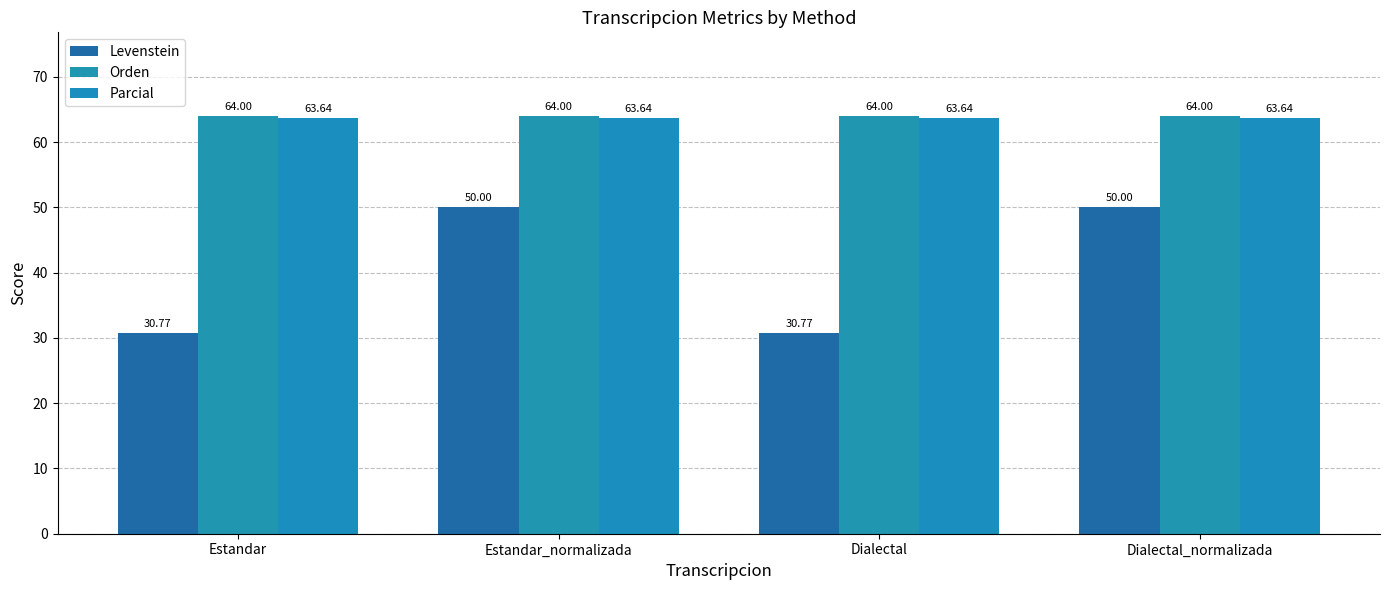

Does the chart contain any negative values?

No